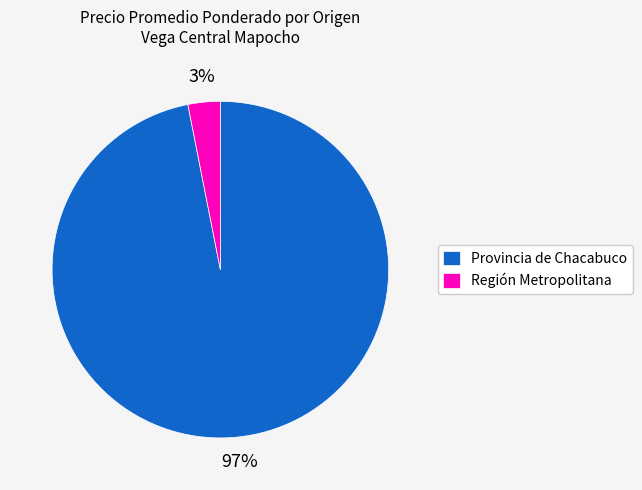

Rank the categories by value from lowest to highest.

Región Metropolitana, Provincia de Chacabuco